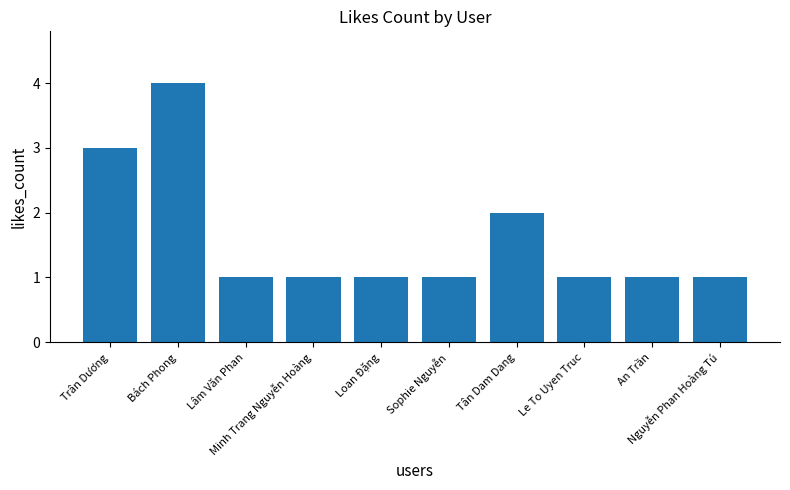

How many values are between 1 and 2?

8